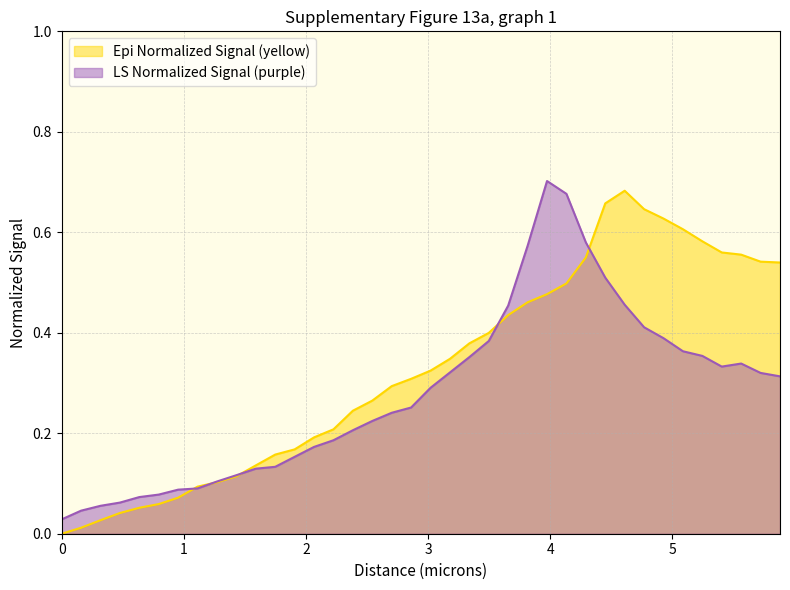

Which series has the largest total across all categories?

Epi Normalized Signal (yellow)